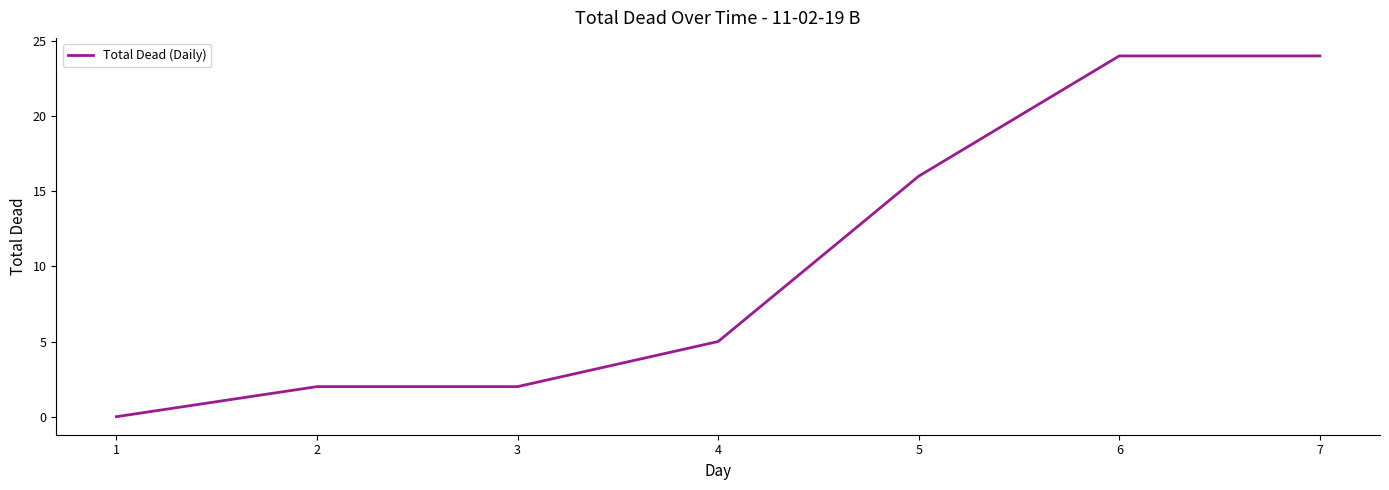

How many values are above zero?

6